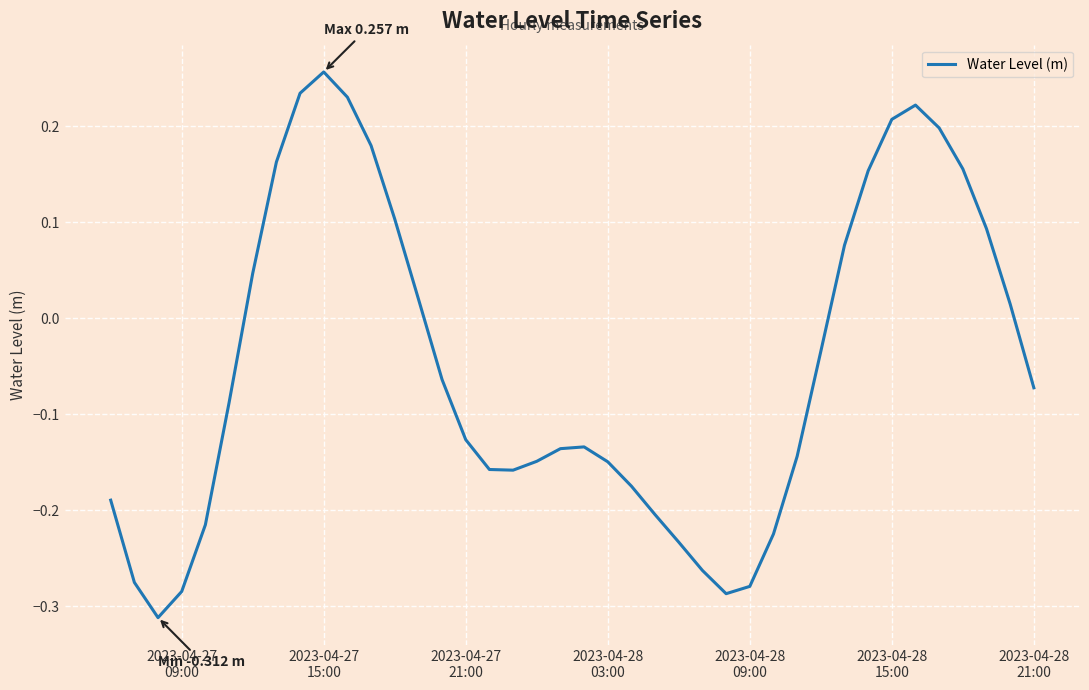

What is the difference between the maximum and minimum values?

0.6